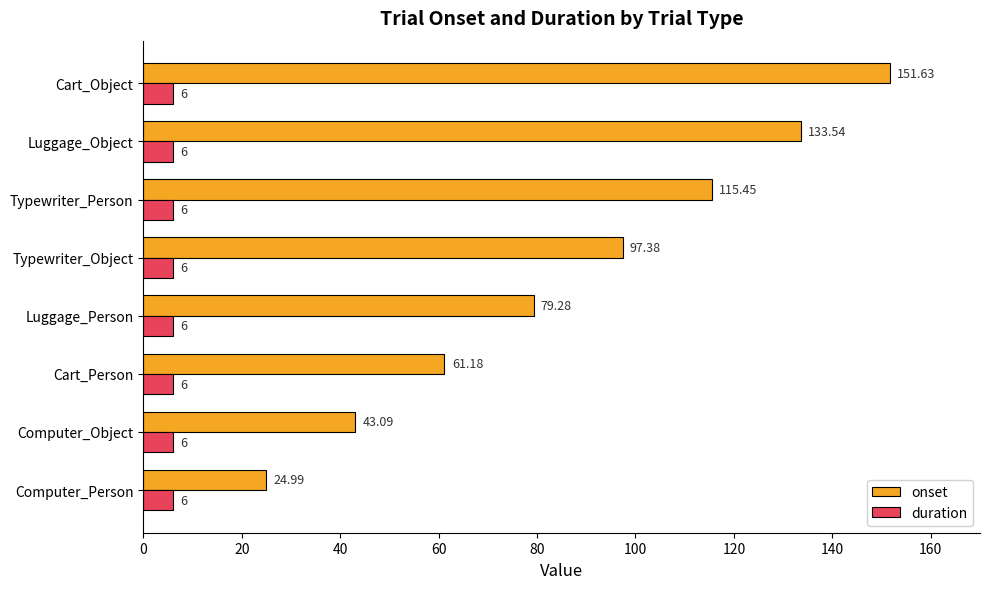

Which category has the highest value across all series?

Cart_Object